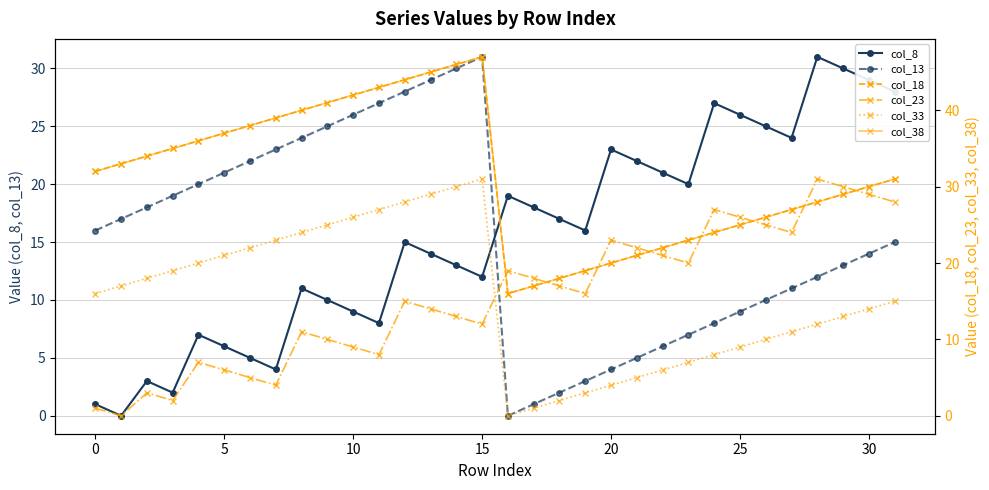

True or false: col_8 and col_13 intersect in this chart.

True